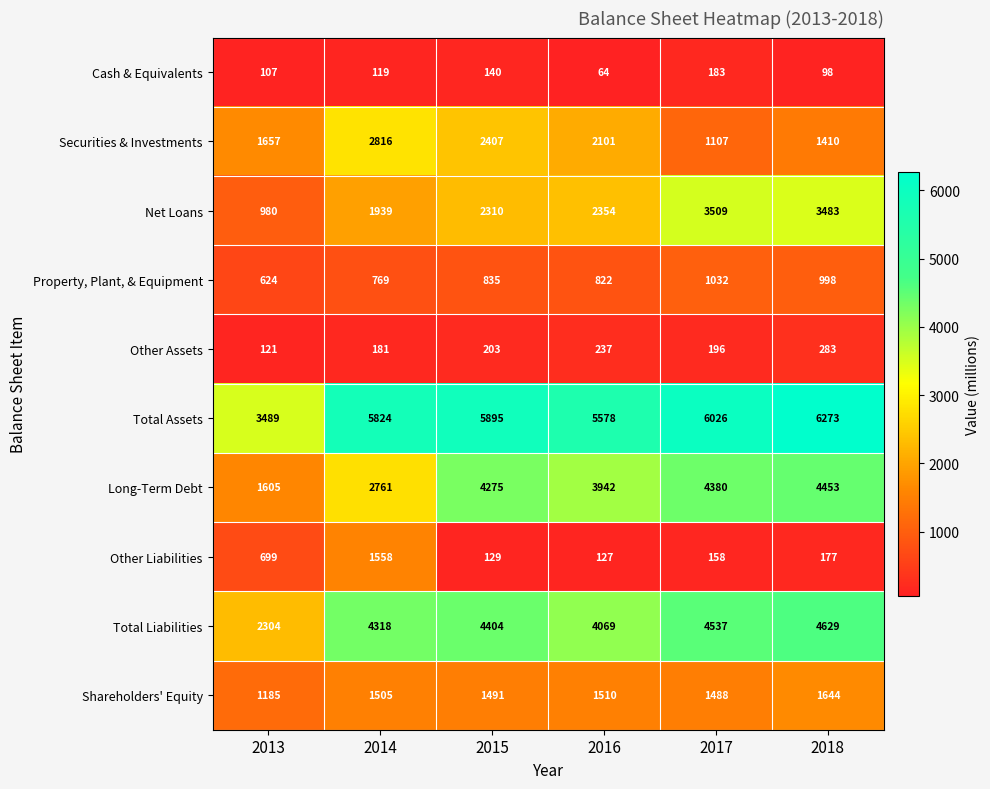

At which category does the chart reach its minimum across all series?

2016